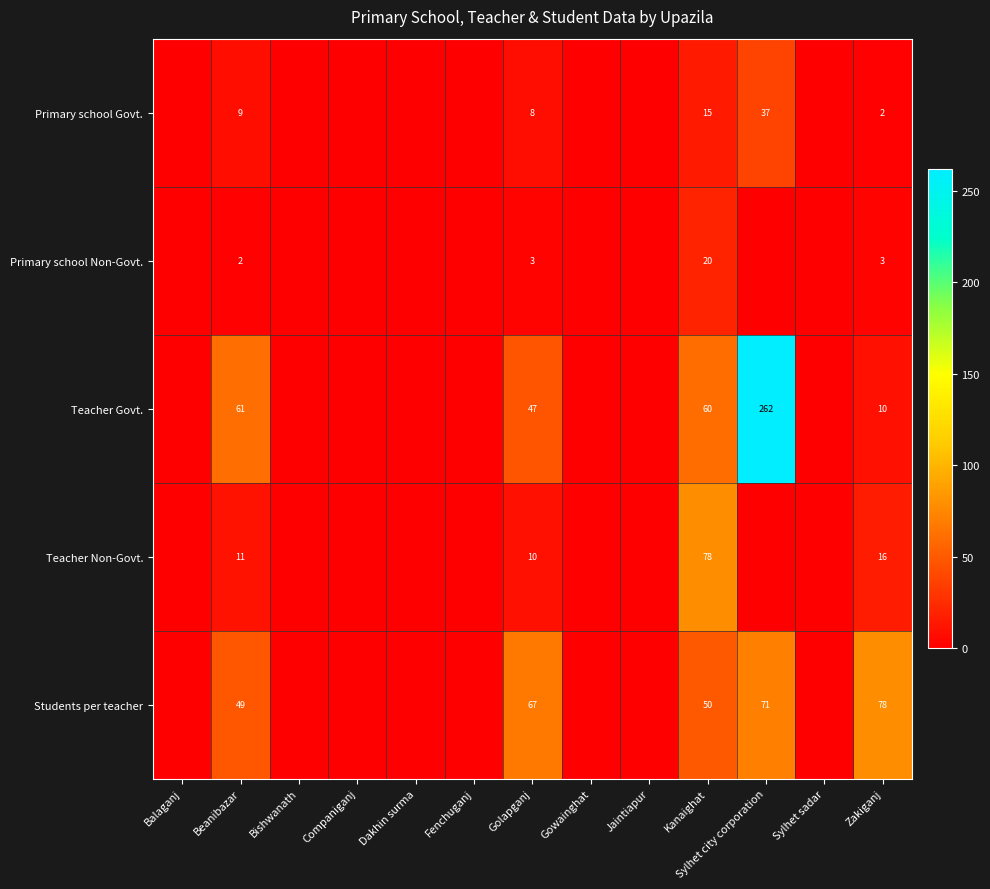

Rank the series at Kanaighat from highest to lowest value.

Teacher Non-Govt., Teacher Govt., Students per teacher, Primary school Non-Govt., Primary school Govt.